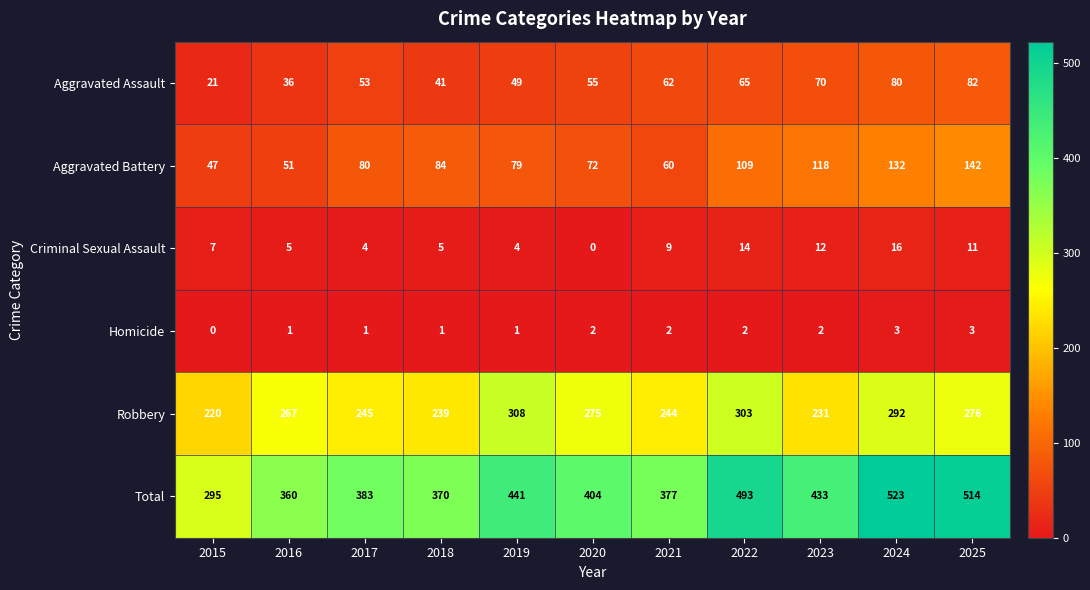

What is the sum of all Total values?

4593